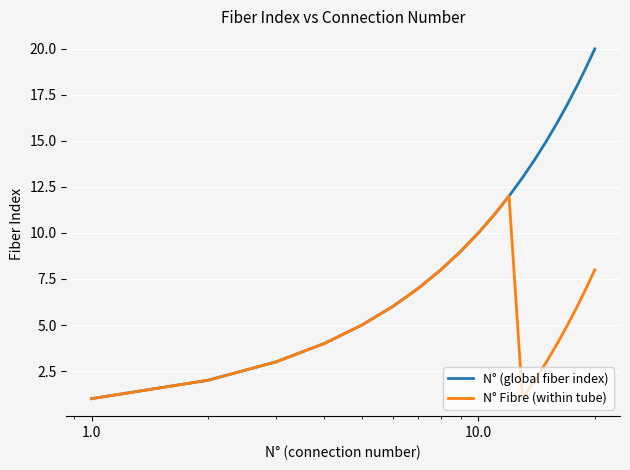

Which series has the widest spread of values?

N° (global fiber index)